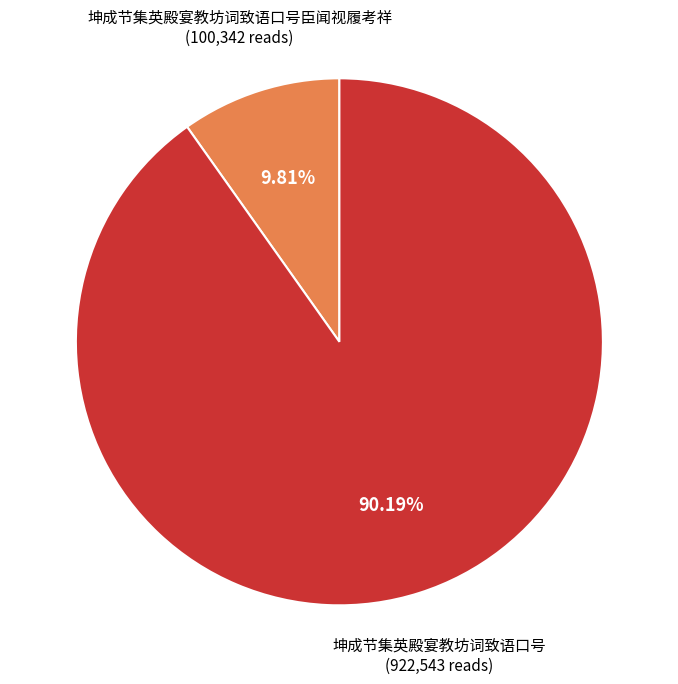

Is 坤成节集英殿宴教坊词致语口号臣闻视履考祥 the majority of the pie?

No